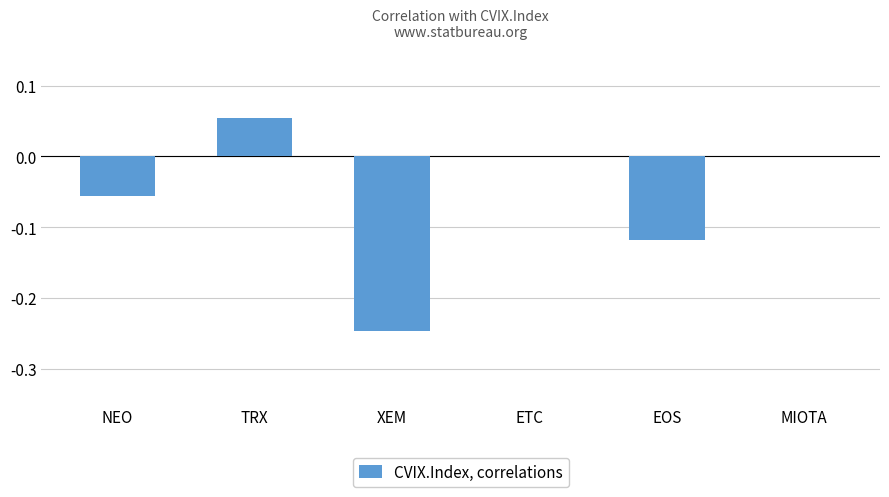

Is it true that the value at EOS is -0.2?

False